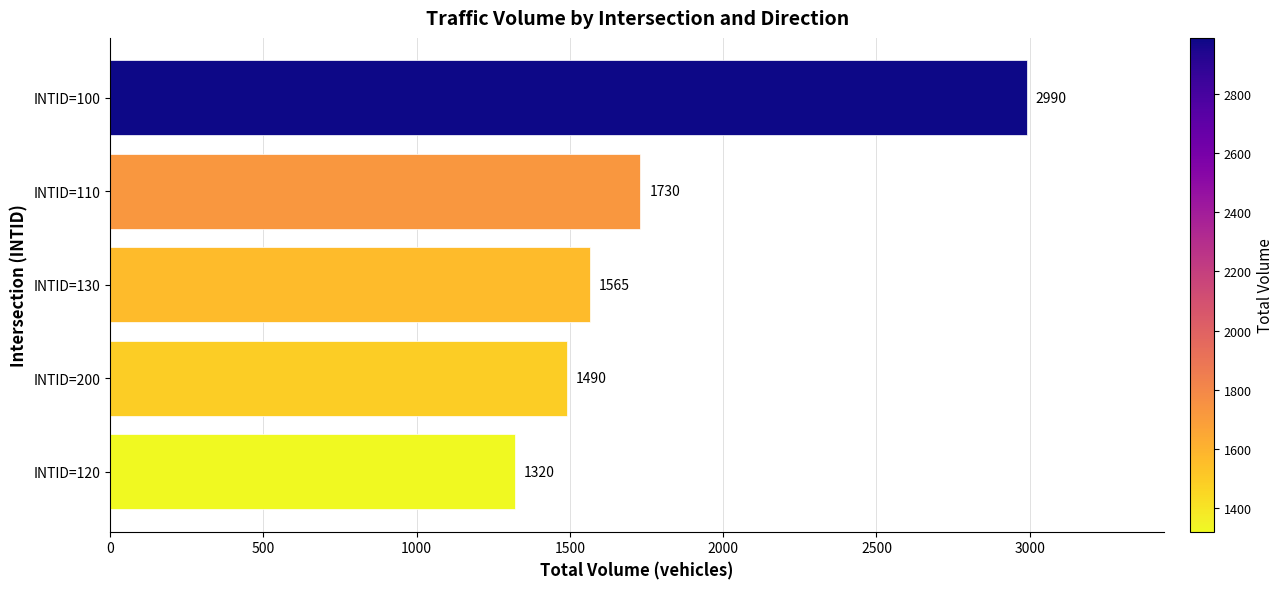

What is the change in value from INTID=130 to INTID=100?

+1425